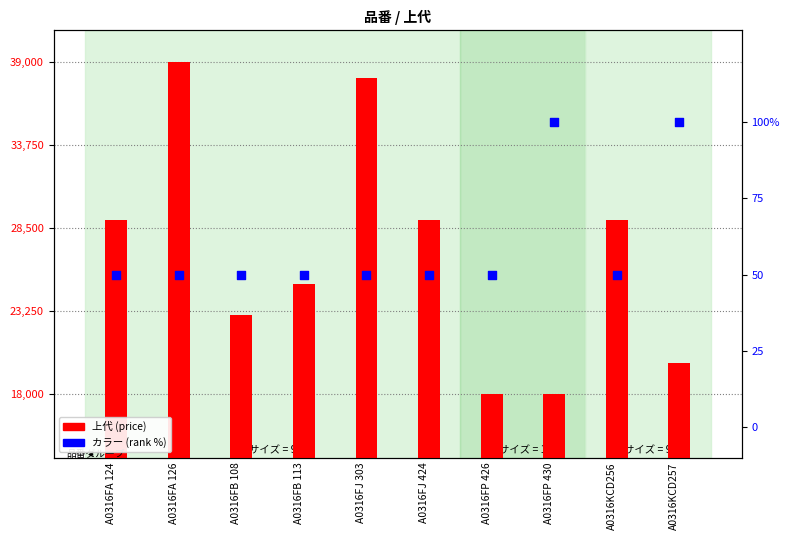

At which category is the sum across all series the highest?

A0316FA 126